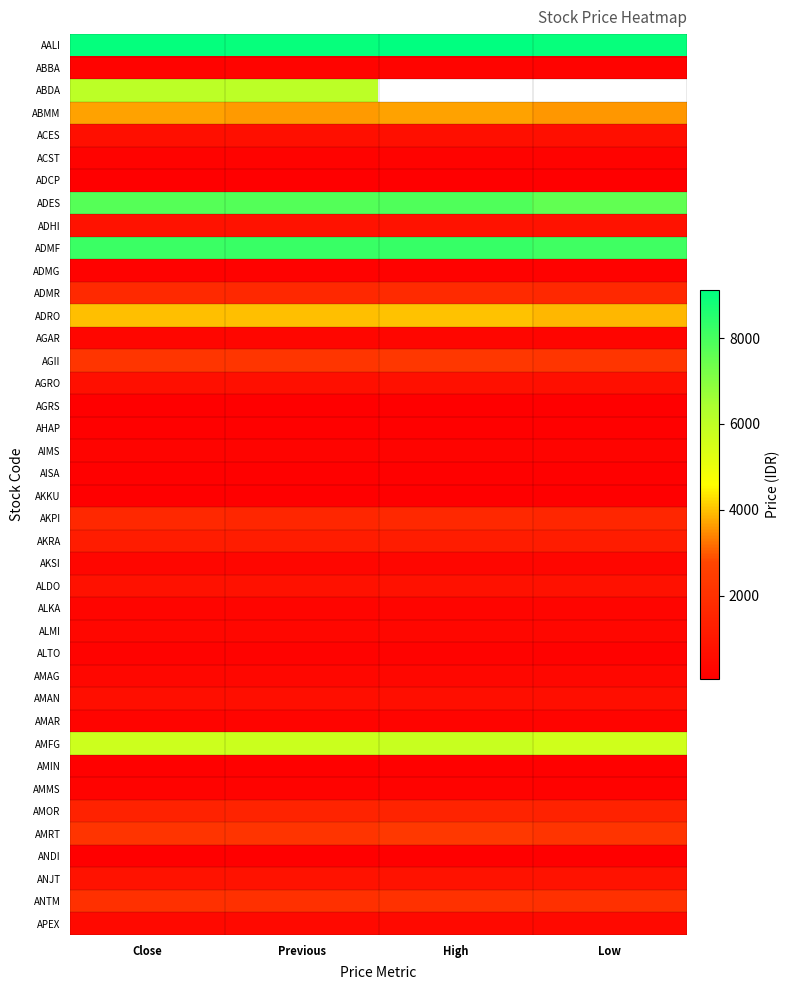

The AMFG series shows 8655.3 at Low. True or false?

False